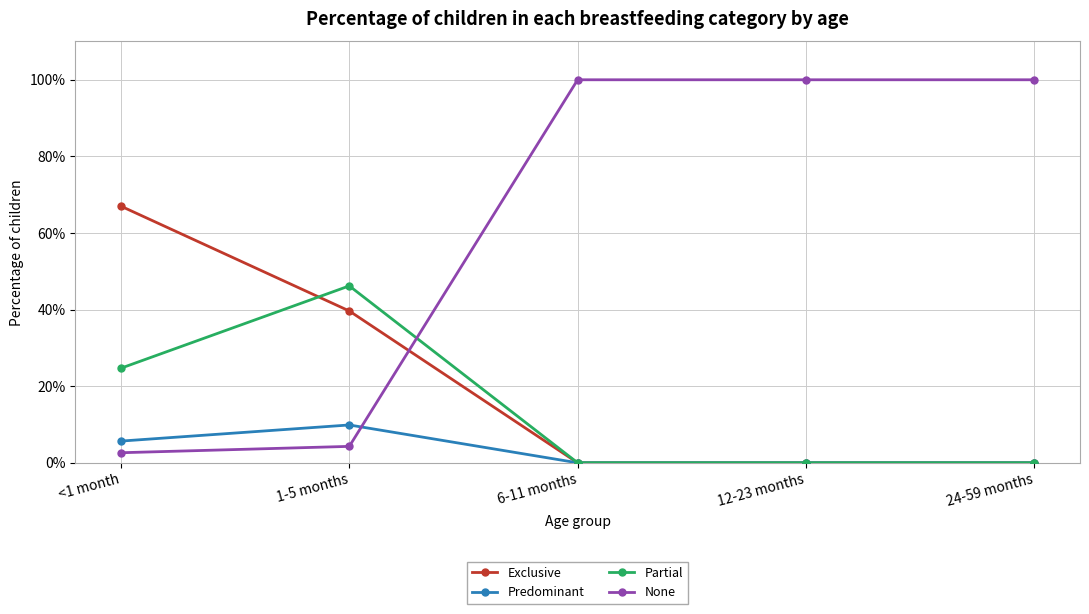

What are all the series names shown in the legend?

Exclusive, Predominant, Partial, None